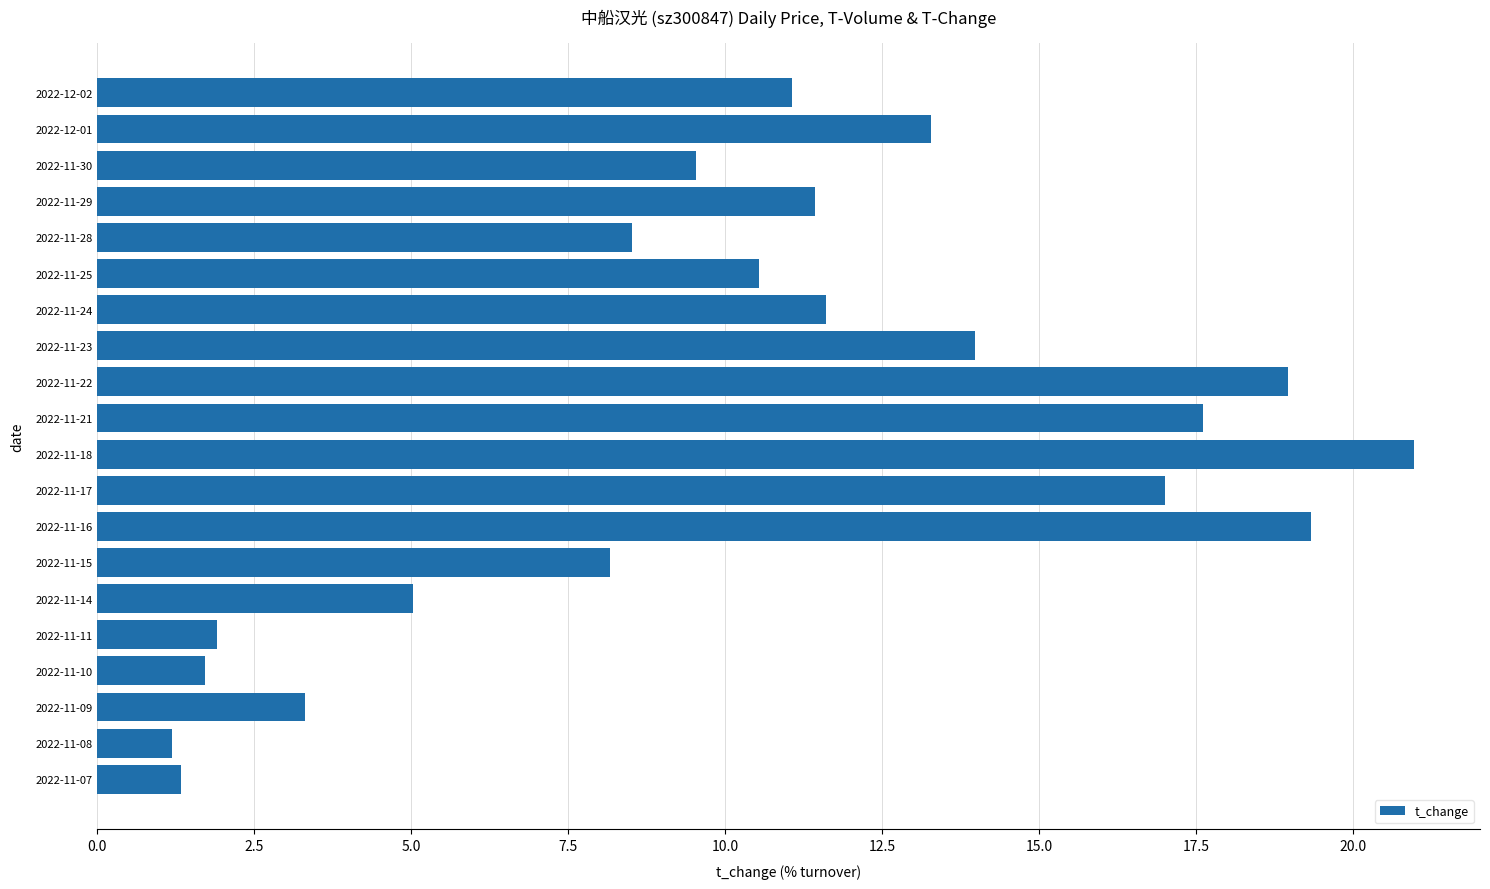

Does the chart contain stacked bars?

No